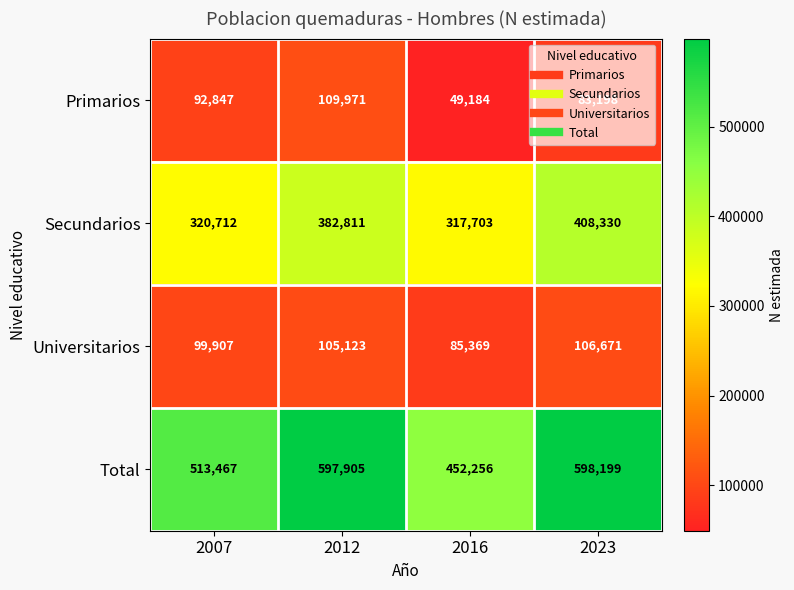

What is the difference between the maximum and second lowest values in the Total series?

84732